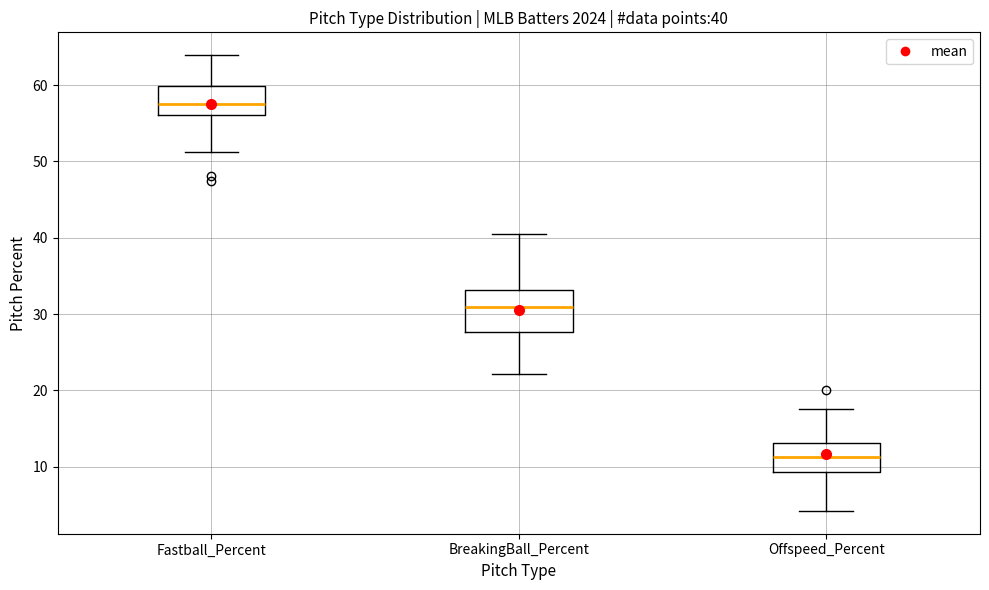

Which box is the tallest, from its lower edge to its upper edge?

BreakingBall_Percent